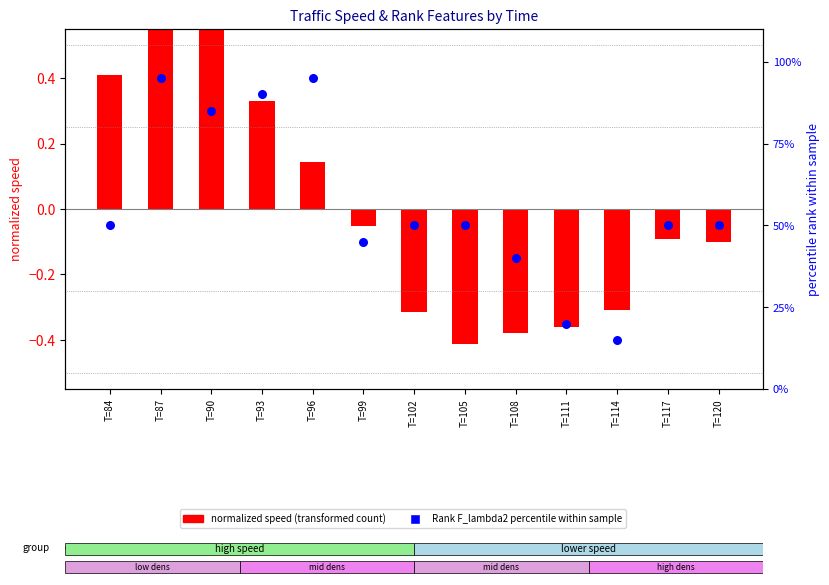

Which series has the largest Y range (max minus min)?

Rank F_lambda2 percentile (within sample)